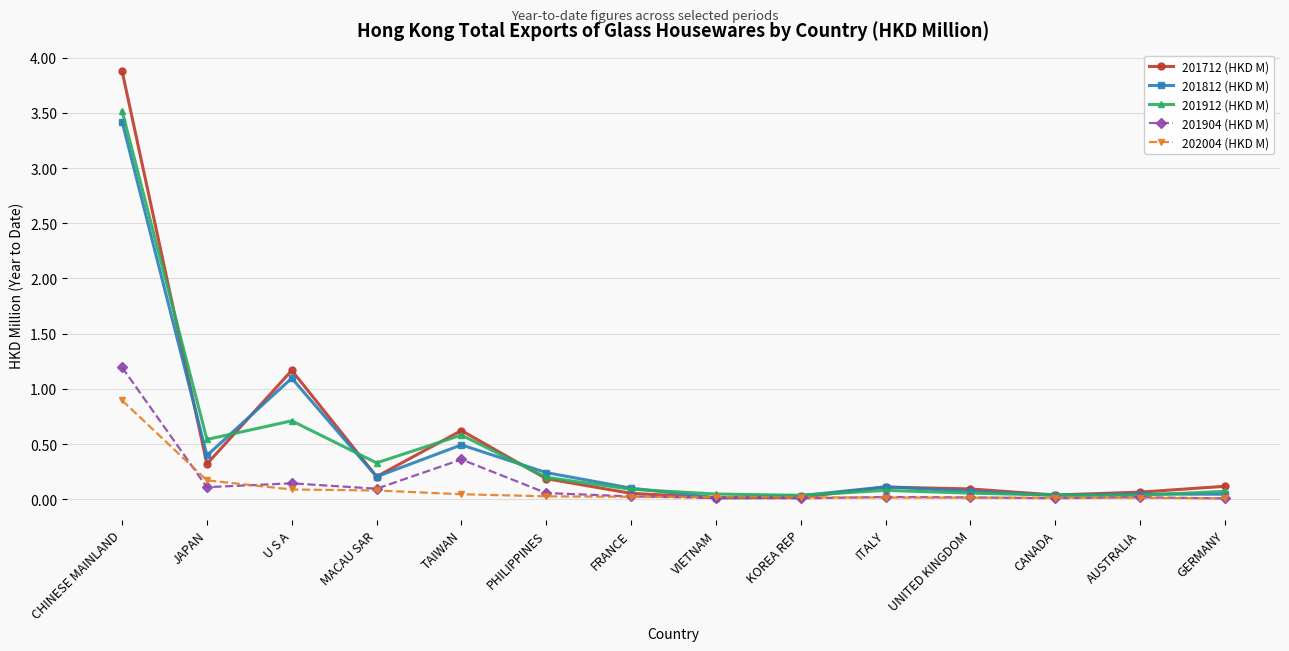

Which series has the largest total across all categories?

201712 (HKD M)